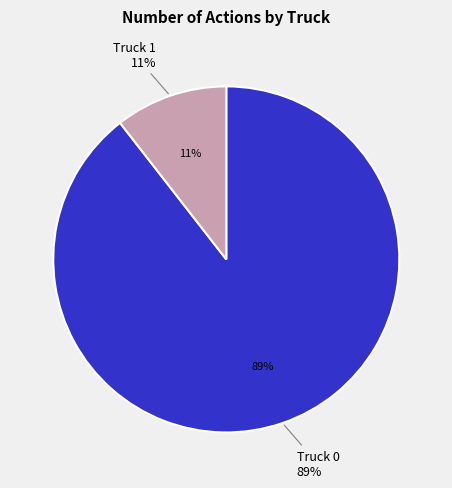

How many slices are in this pie chart?

2